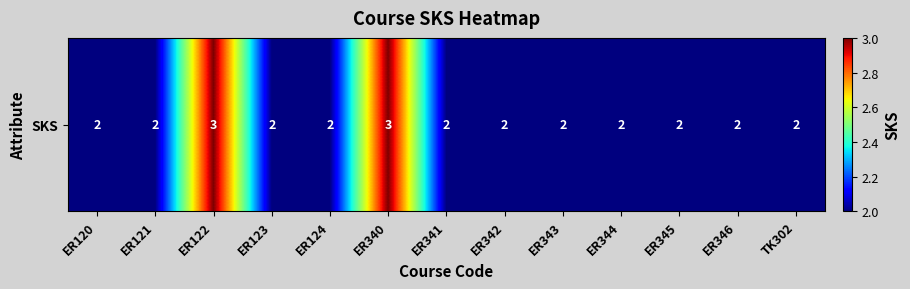

List the labels in order of value, smallest first.

ER120, ER121, ER123, ER124, ER341, ER342, ER343, ER344, ER345, ER346, TK302, ER122, ER340